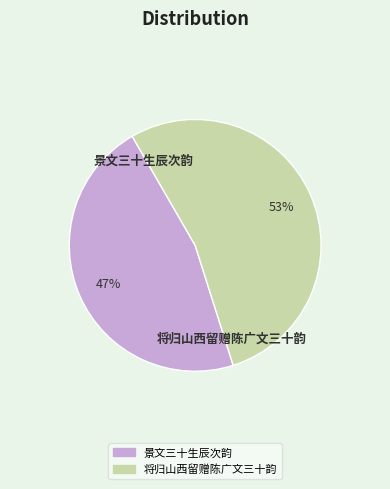

Count the number of slices in the pie.

2